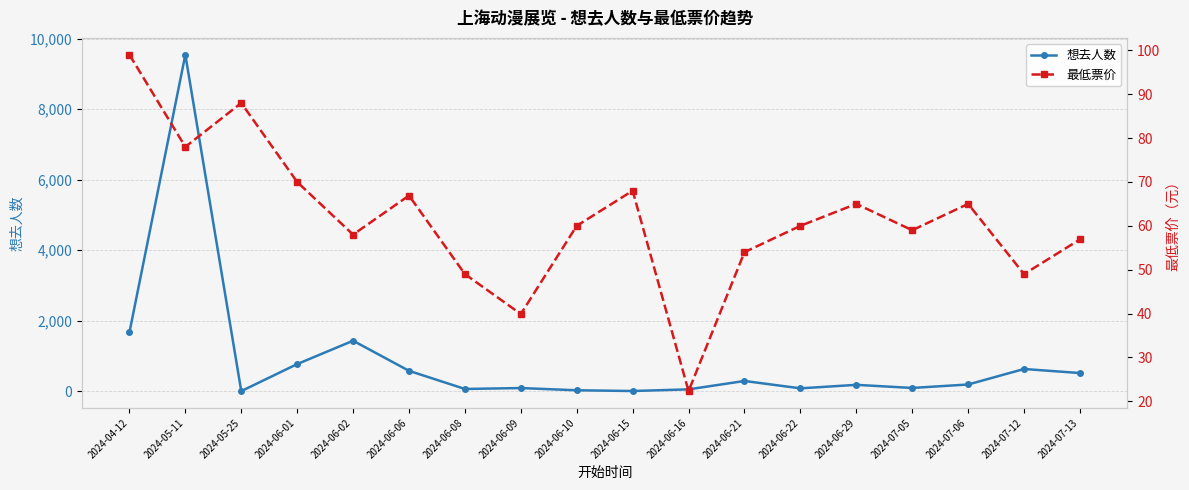

Which series has the largest total across all categories?

想去人数